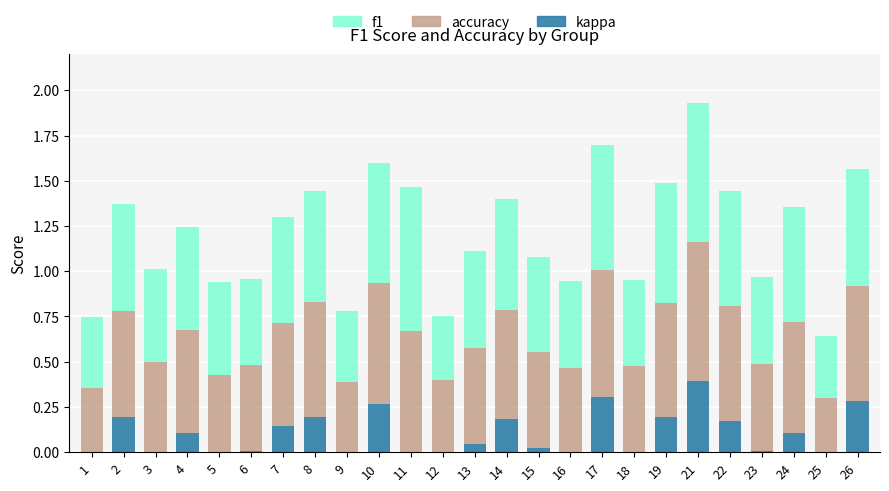

The kappa series shows 0.0 at 12. True or false?

True